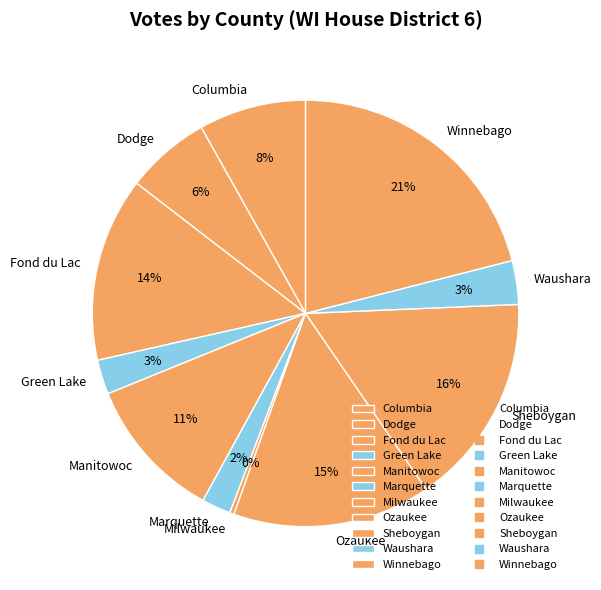

To the nearest percent, what portion does Waushara represent?

3%